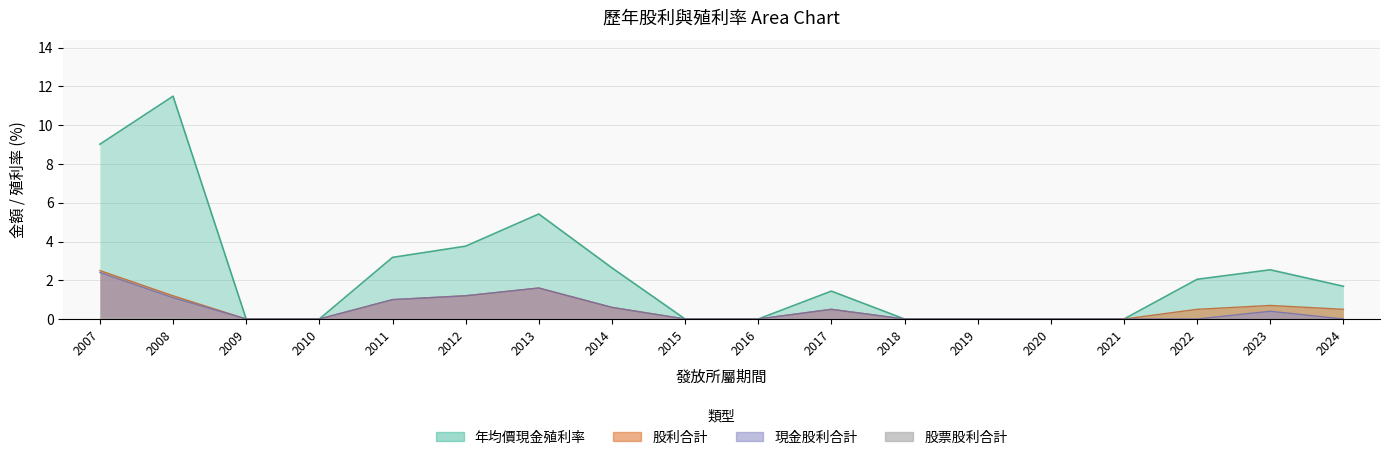

True or false: 現金股利合計 has a value of 1.1 at 2008.

True